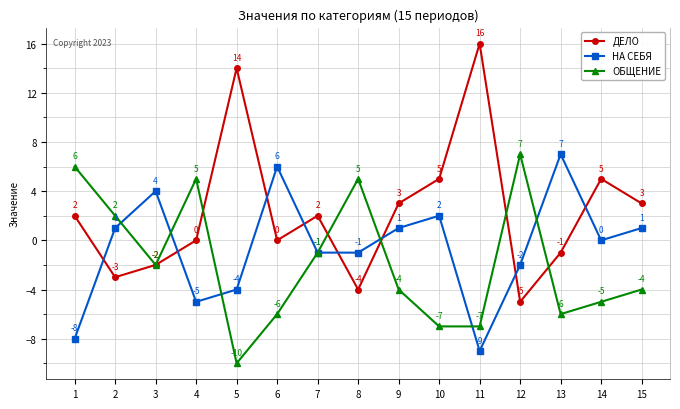

Where is НА СЕБЯ nearest to the value -1?

7